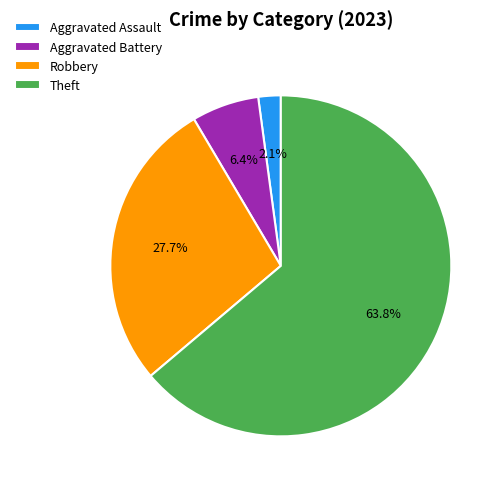

Which category has the smallest portion of the pie?

Aggravated Assault